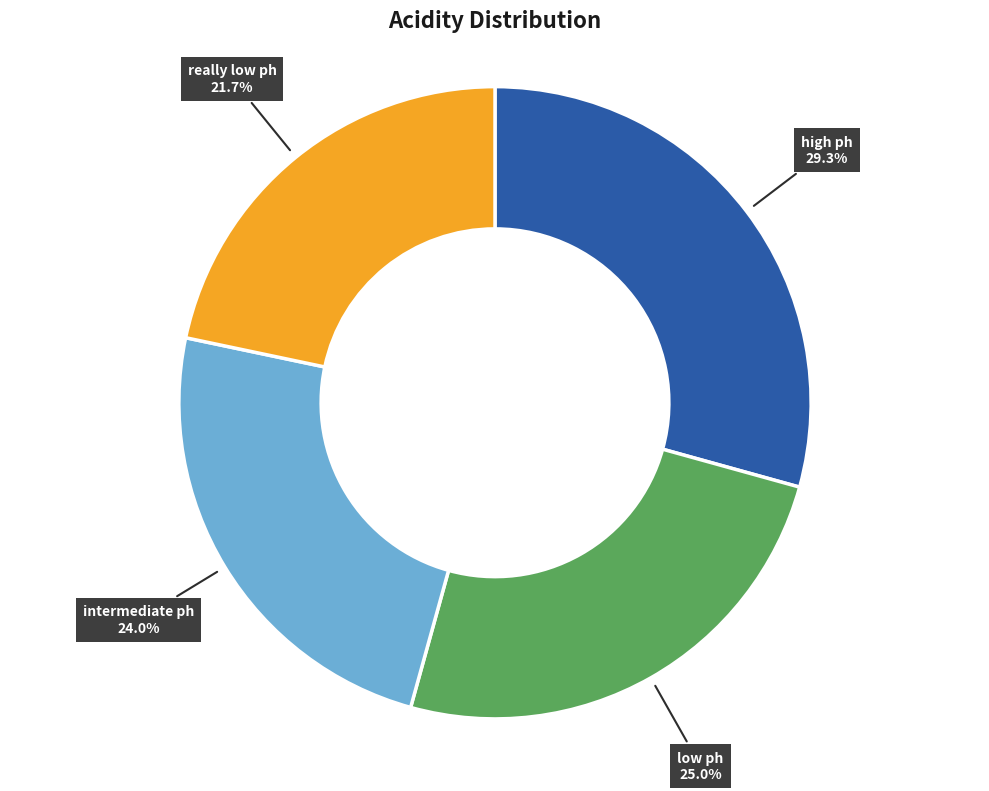

The low ph slice represents 25% of the pie. True or false?

True